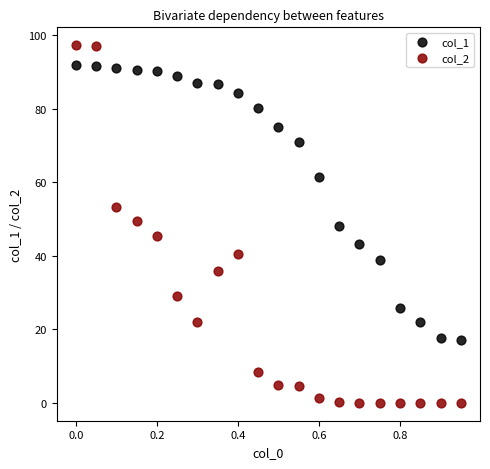

Which series reaches the maximum Y coordinate?

col_2